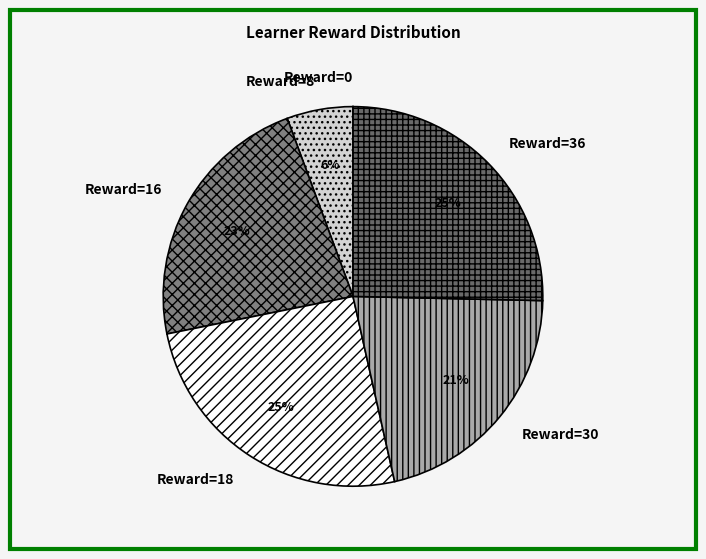

To the nearest percent, what is the combined percentage of Reward=36 and Reward=30?

46%